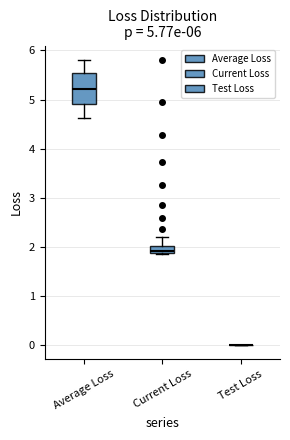

Which box is the tallest, from its lower edge to its upper edge?

Average Loss